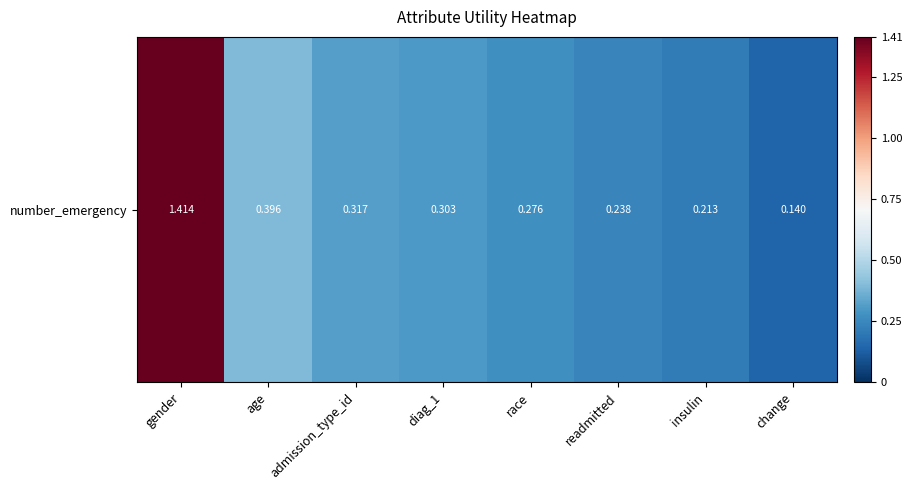

Which category has the highest value across all series?

gender